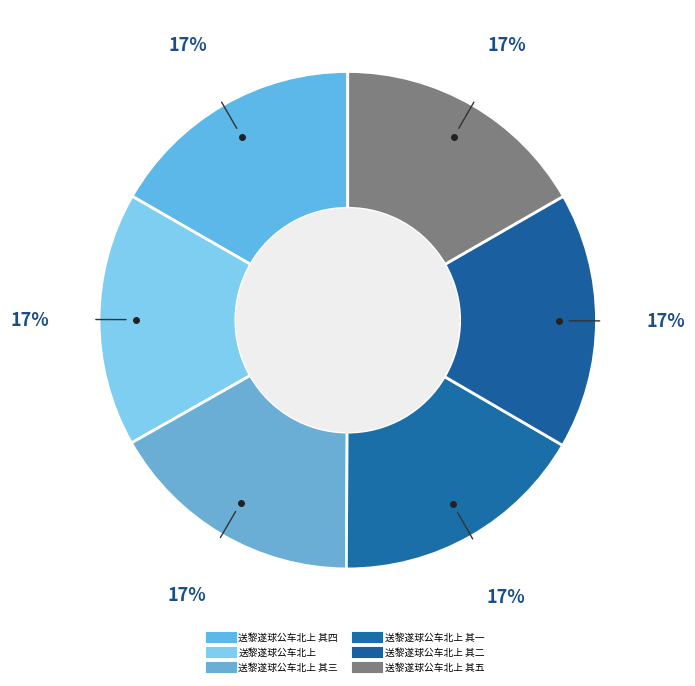

How many segments does this pie chart have?

6